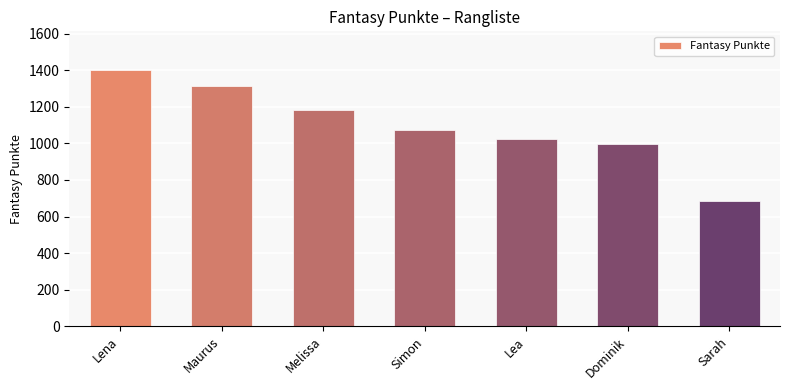

Reading right to left, what are all the values shown in this chart?

Sarah=684	Dominik=999	Lea=1023	Simon=1073	Melissa=1185	Maurus=1314	Lena=1402